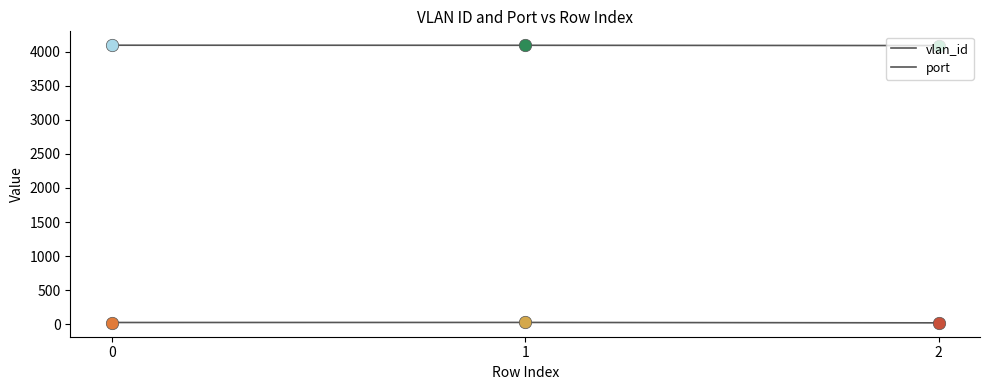

At how many categories does at least one series exceed 2456?

3